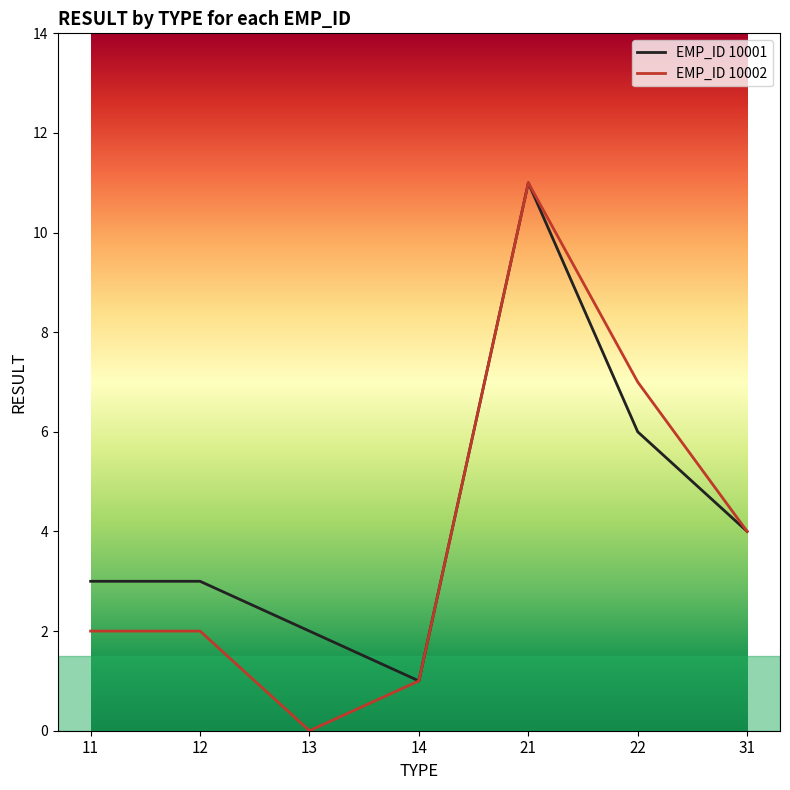

The value of EMP_ID 10002 at 31 is 2. True or false?

False